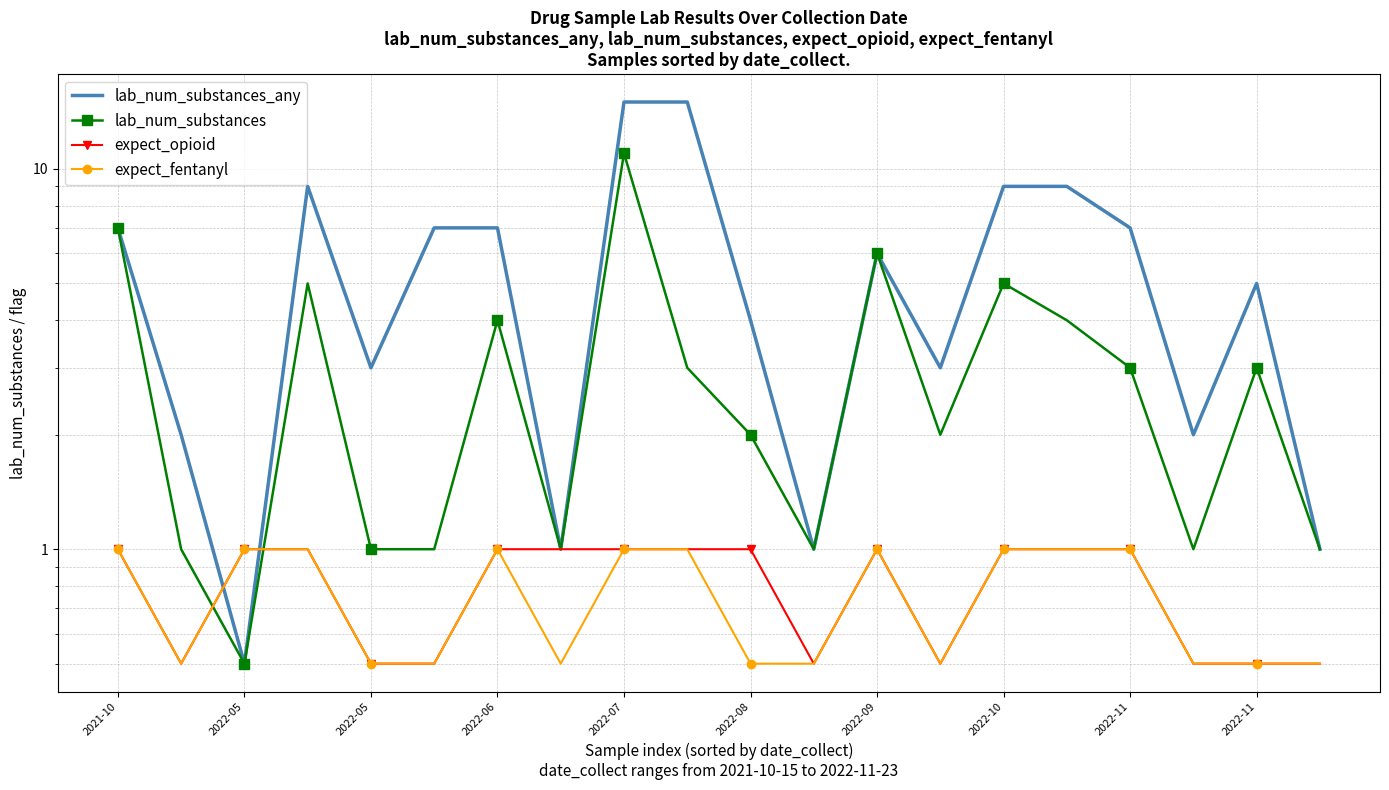

In lab_num_substances, how many points are lower than both neighbors (excluding endpoints)?

5